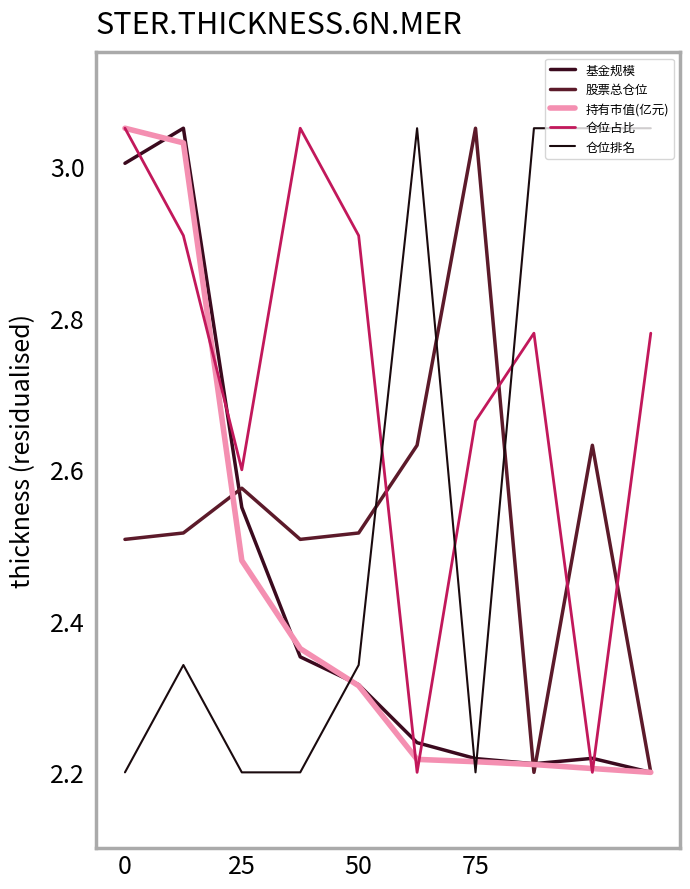

Does the chart have visible grid lines?

No